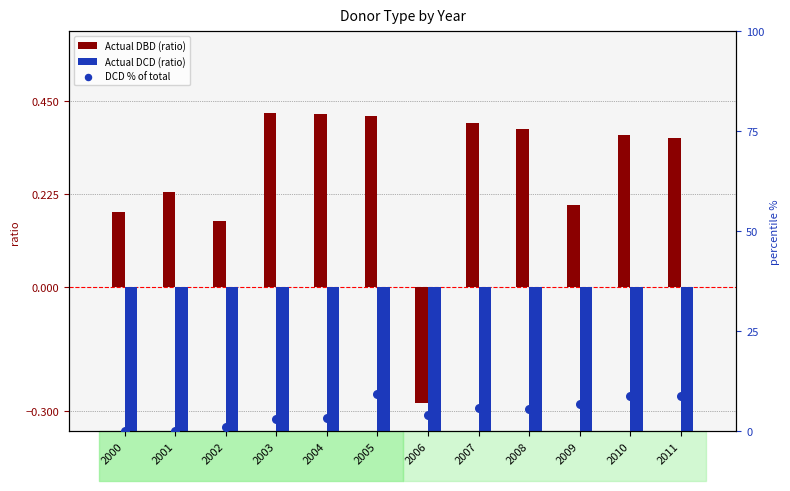

What is the total value across all series at 2010?

8.9